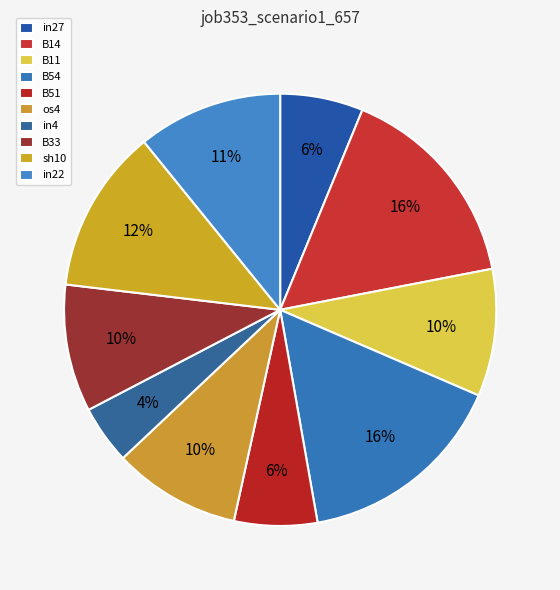

Which category has the smallest portion of the pie?

in4